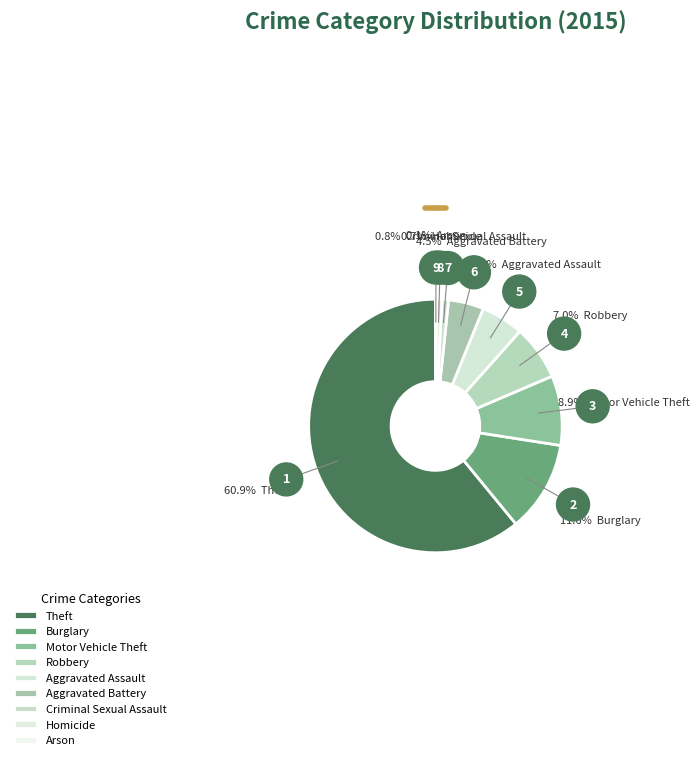

Count the number of slices in the pie.

9